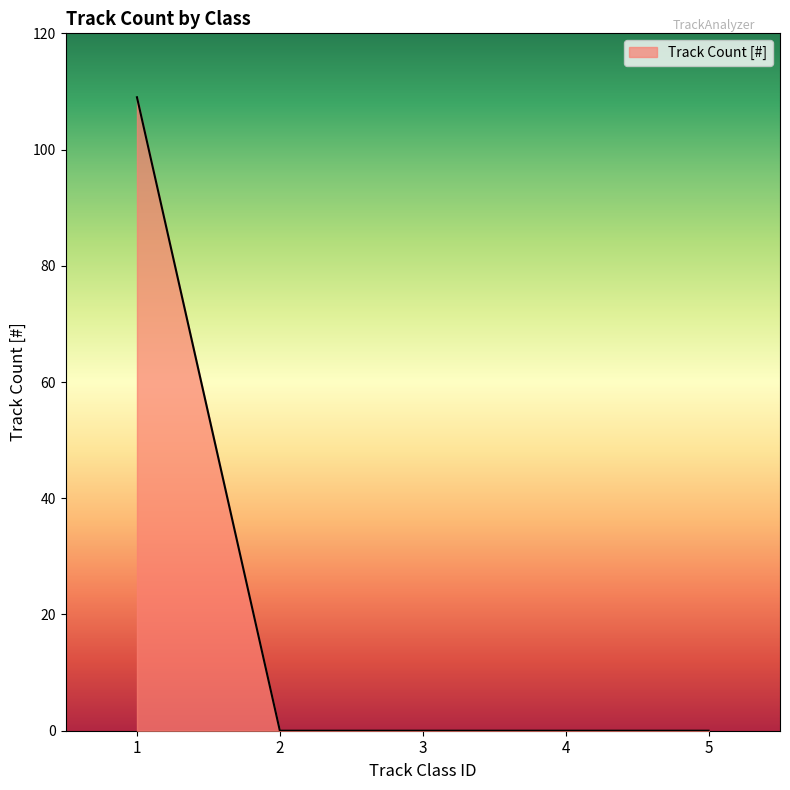

The chart shows a value of 0 at 3. True or false?

True